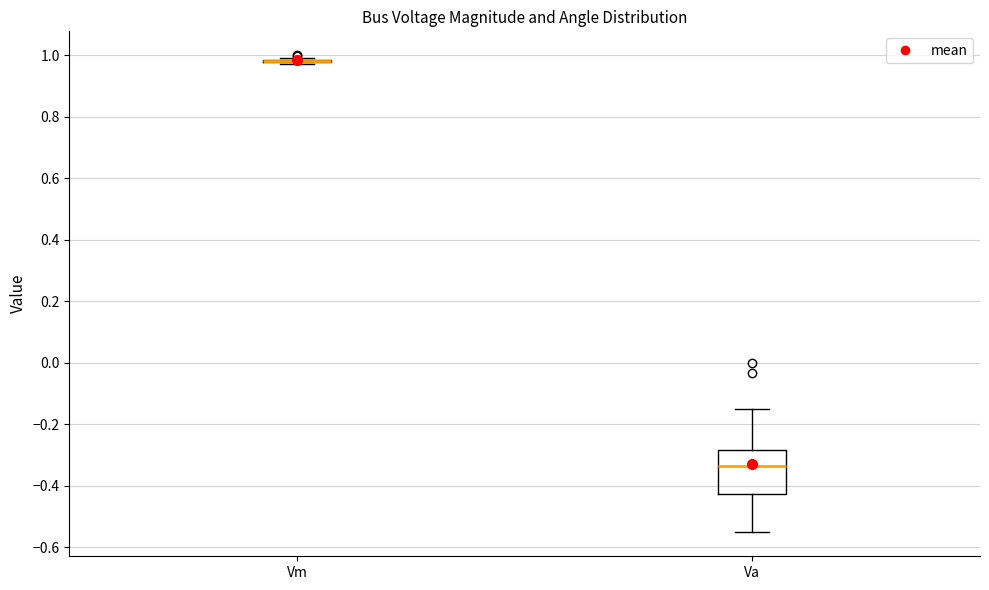

Where is the lower edge of the box for Va on the y-axis? The values are not printed on the chart, so give them approximately, as read against the axis.

-0.42